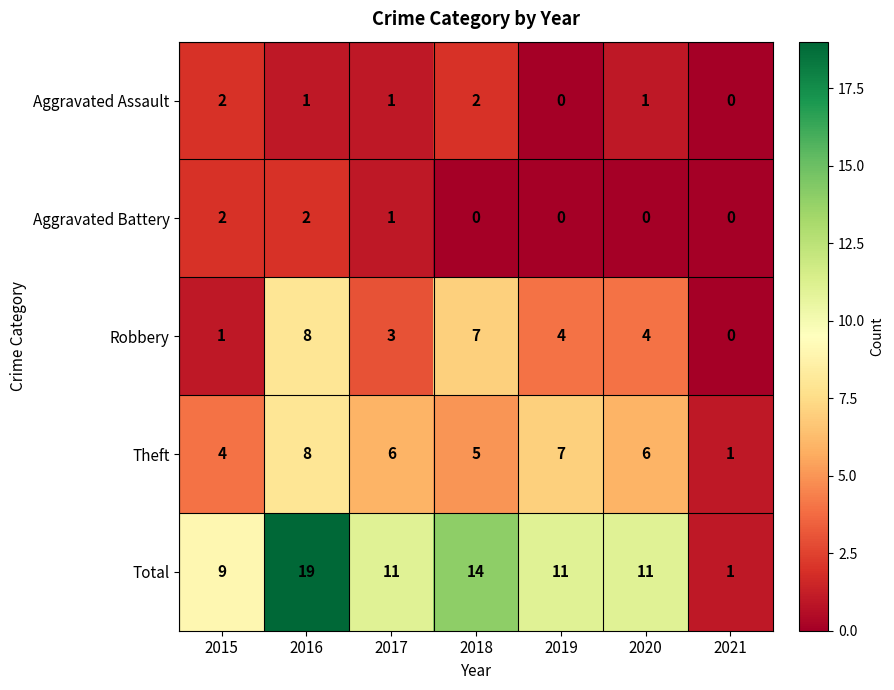

At which label does Robbery first exceed 4?

2016